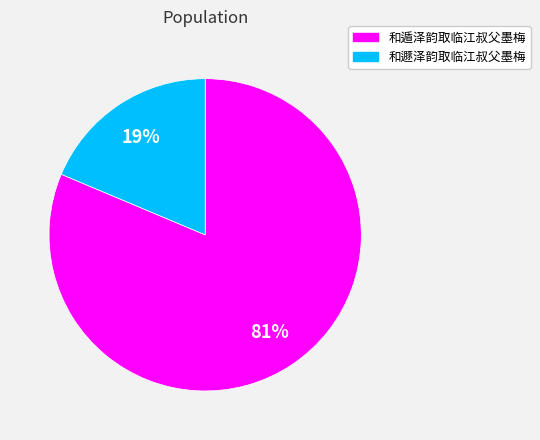

To the nearest percent, what portion does 和遯泽韵取临江叔父墨梅 represent?

19%